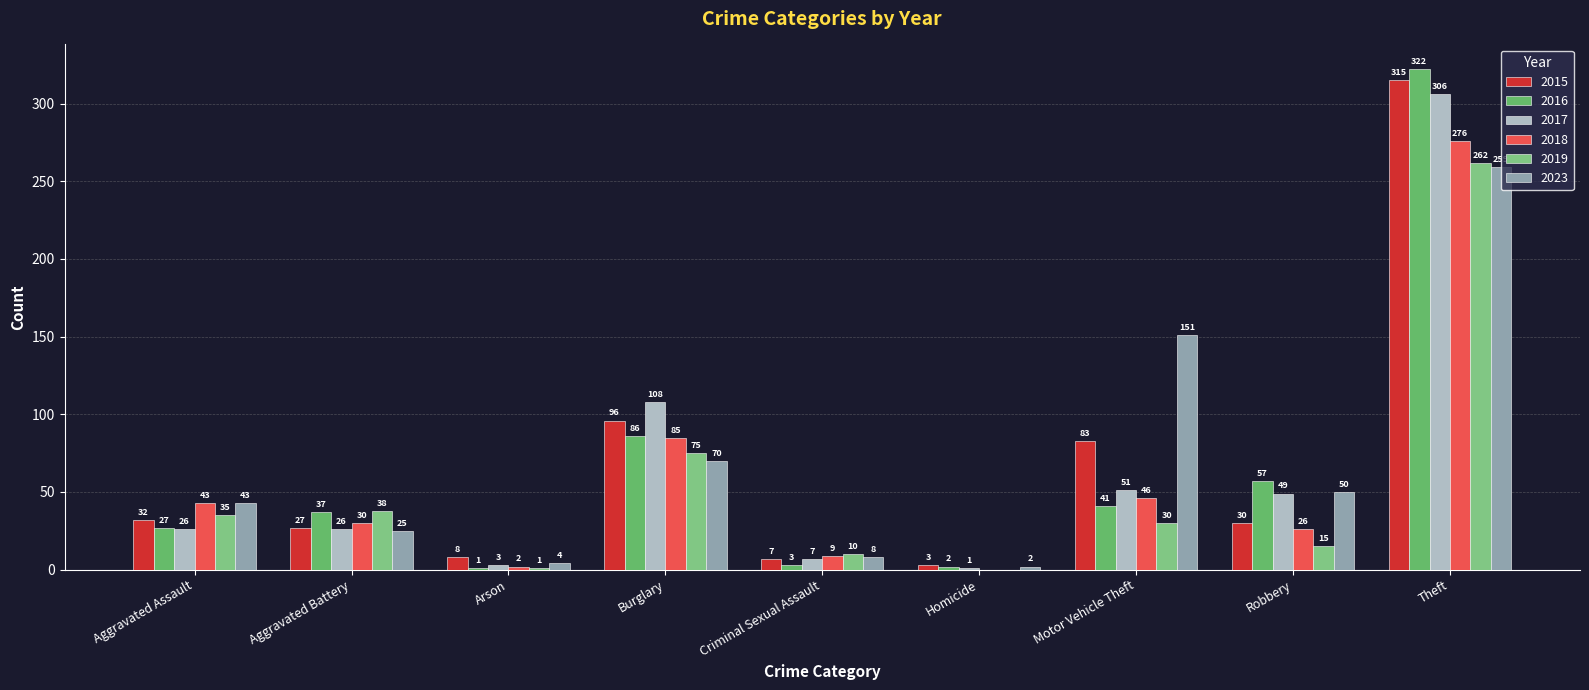

The 2019 series shows 20 at Burglary. True or false?

False